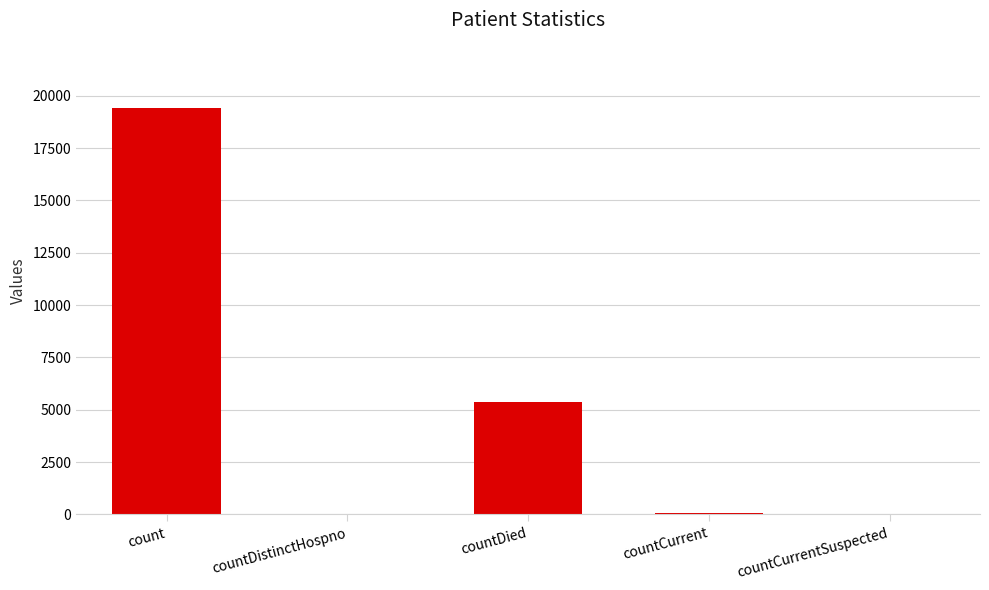

What is the greatest value displayed?

19420